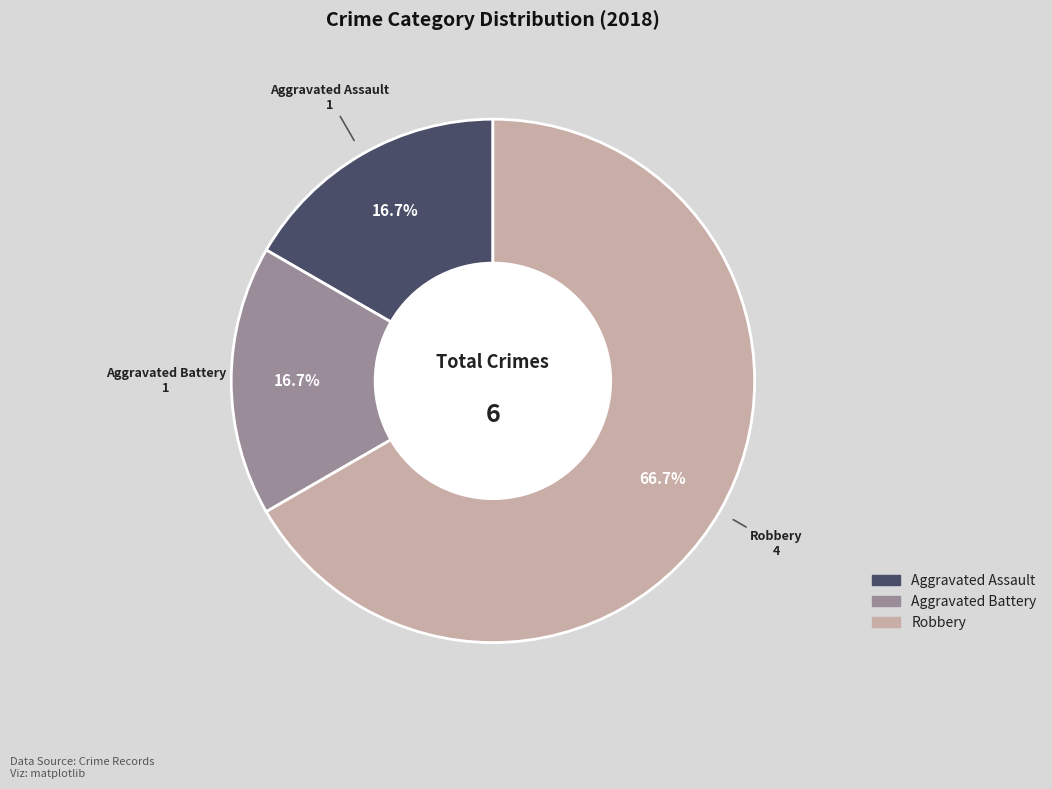

To the nearest percent, what is the average slice percentage?

33%